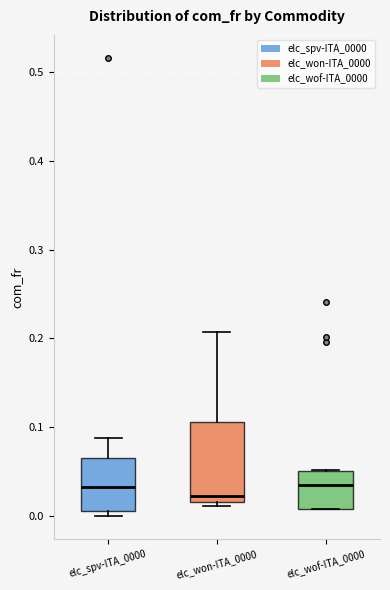

Where is the upper edge of the box for elc_won-ITA_0000 on the y-axis? The values are not printed on the chart, so give them approximately, as read against the axis.

0.11